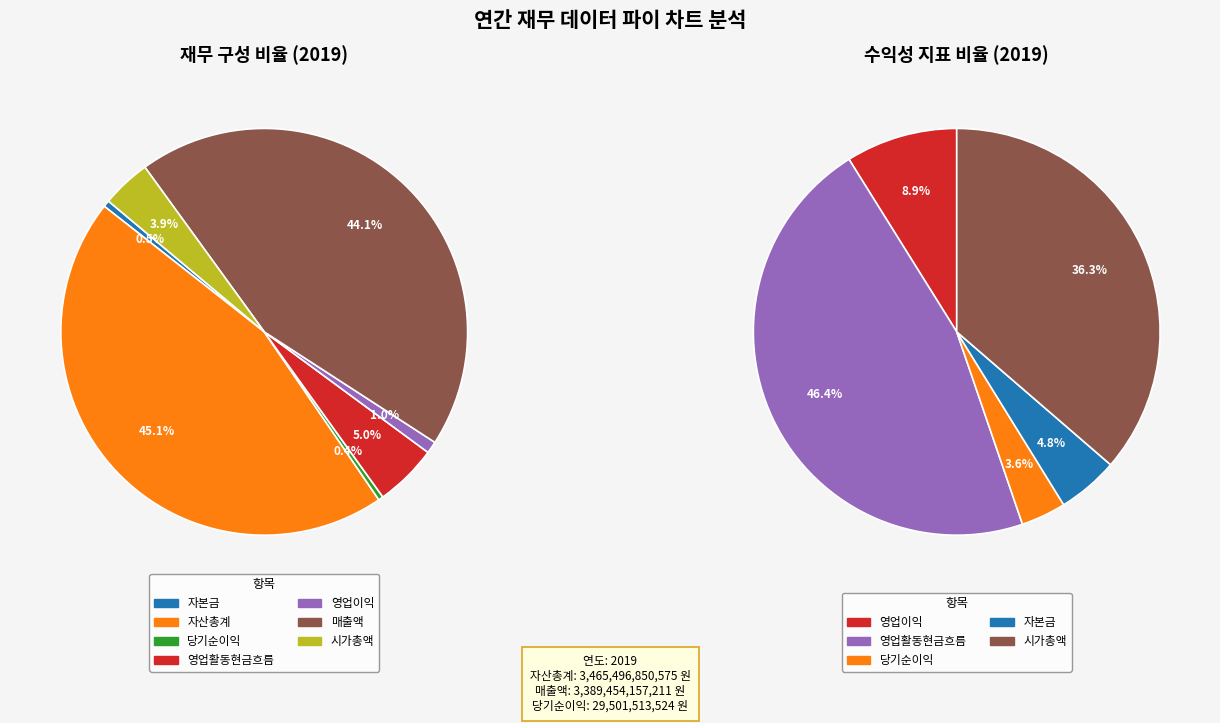

To the nearest percent, what percentage of the pie is 영업활동현금흐름?

5%